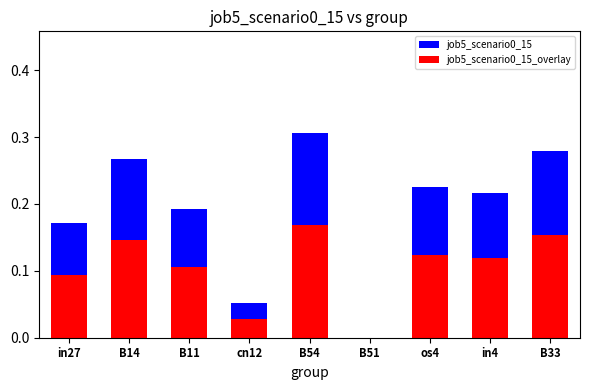

List the series in order of their overall mean, highest first.

job5_scenario0_15, job5_scenario0_15_overlay